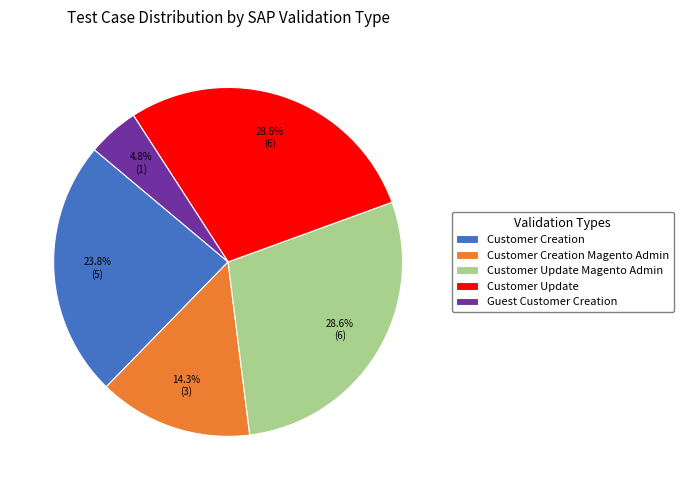

To the nearest percent, what portion does Customer Update represent?

29%